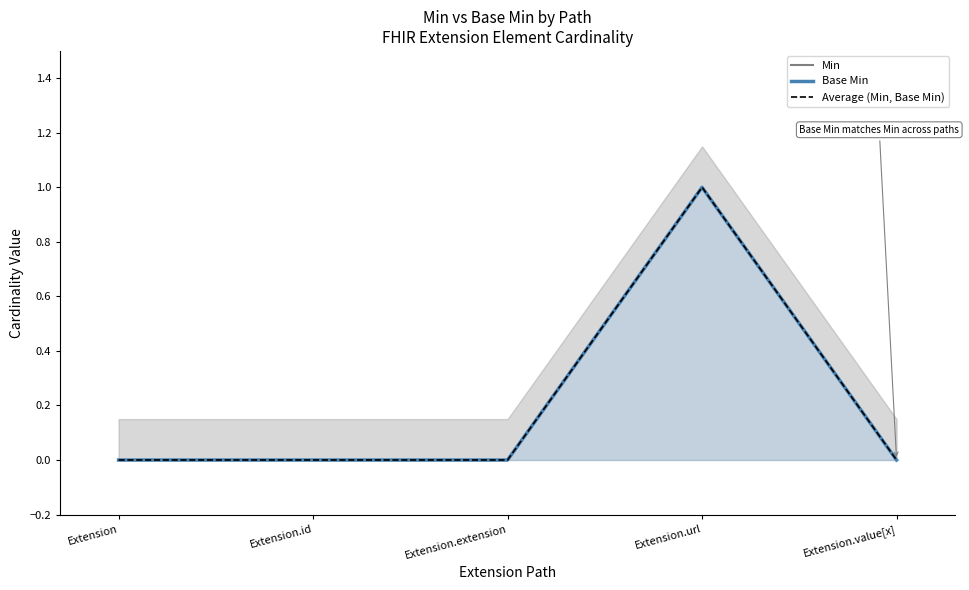

What is the difference between the maximum and minimum values in the Base Min series?

1